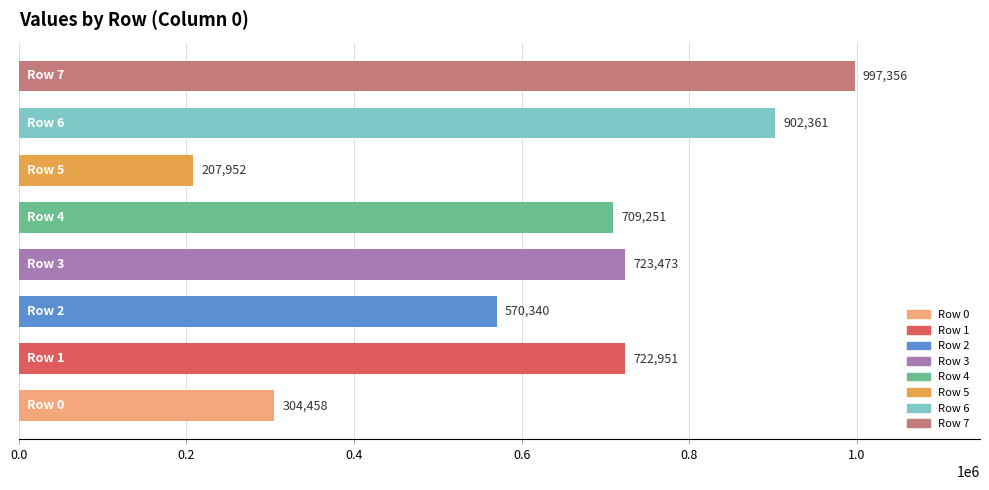

What is the average value?

642268